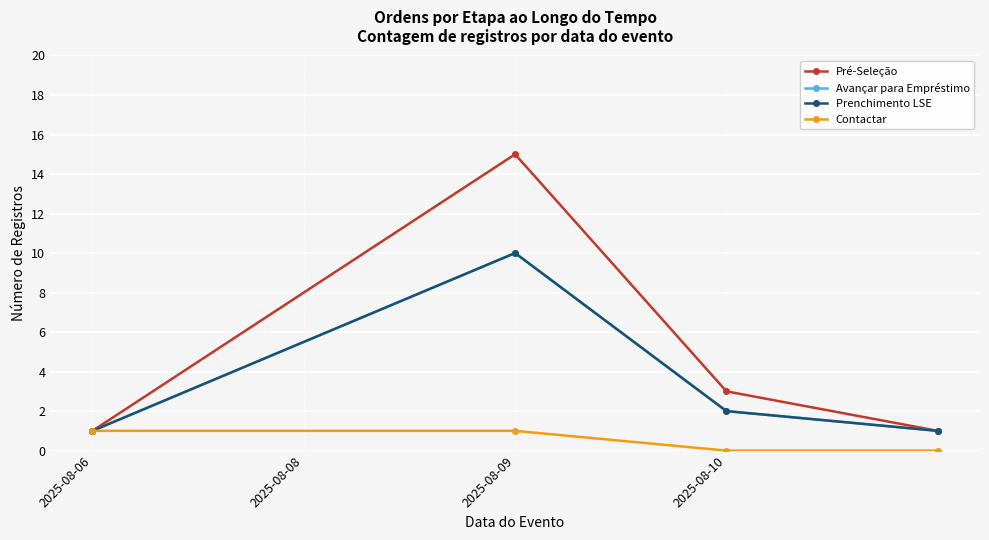

Does the chart have visible grid lines?

Yes